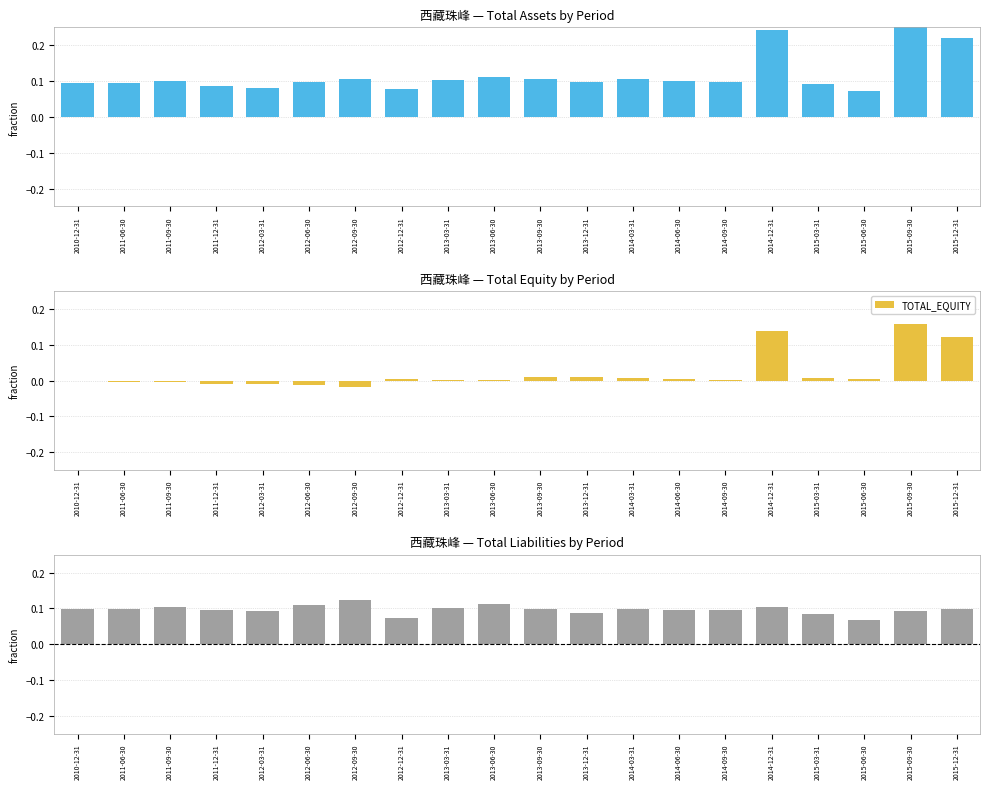

At 2014-12-31, list the series in order from largest to smallest.

TOTAL_ASSETS, TOTAL_EQUITY, TOTAL_LIABILITIES